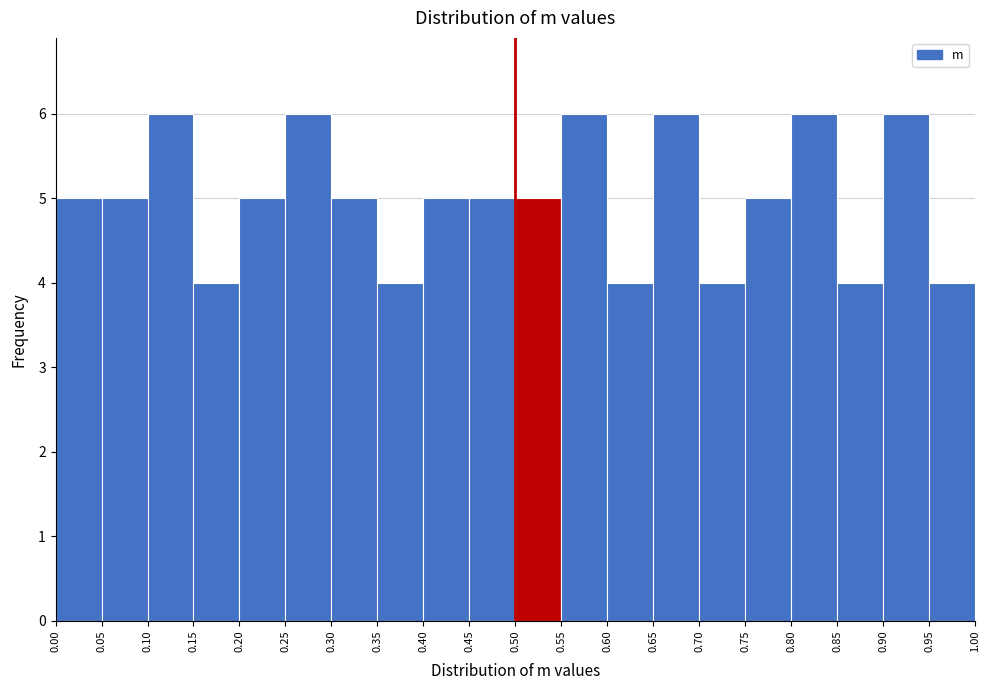

What is the height of the bar covering 0.75 to 0.80 on the x-axis? The values are not printed on the chart, so give them approximately, as read against the axis.

5